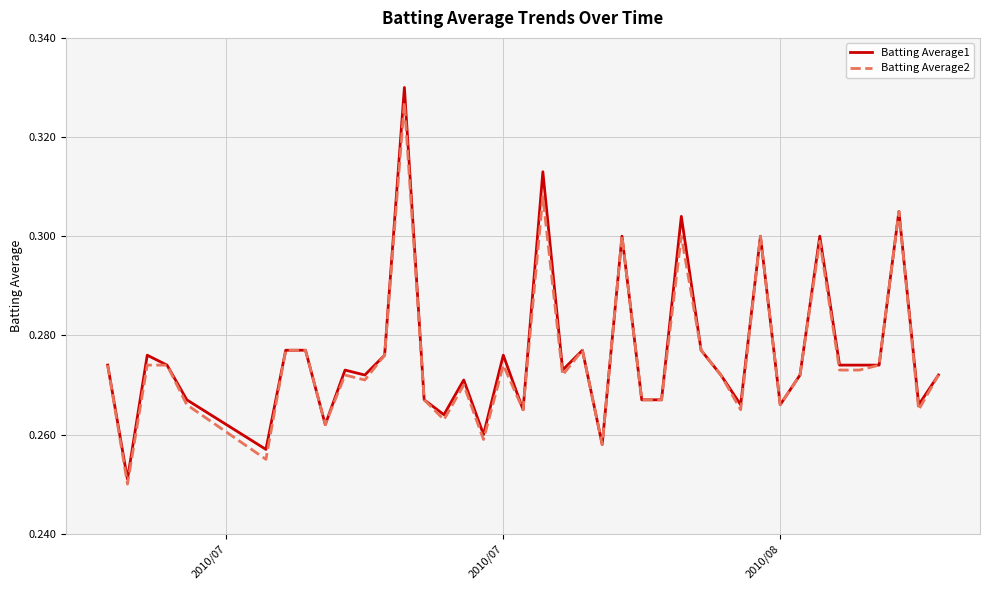

Which series has the widest spread of values?

Batting Average1